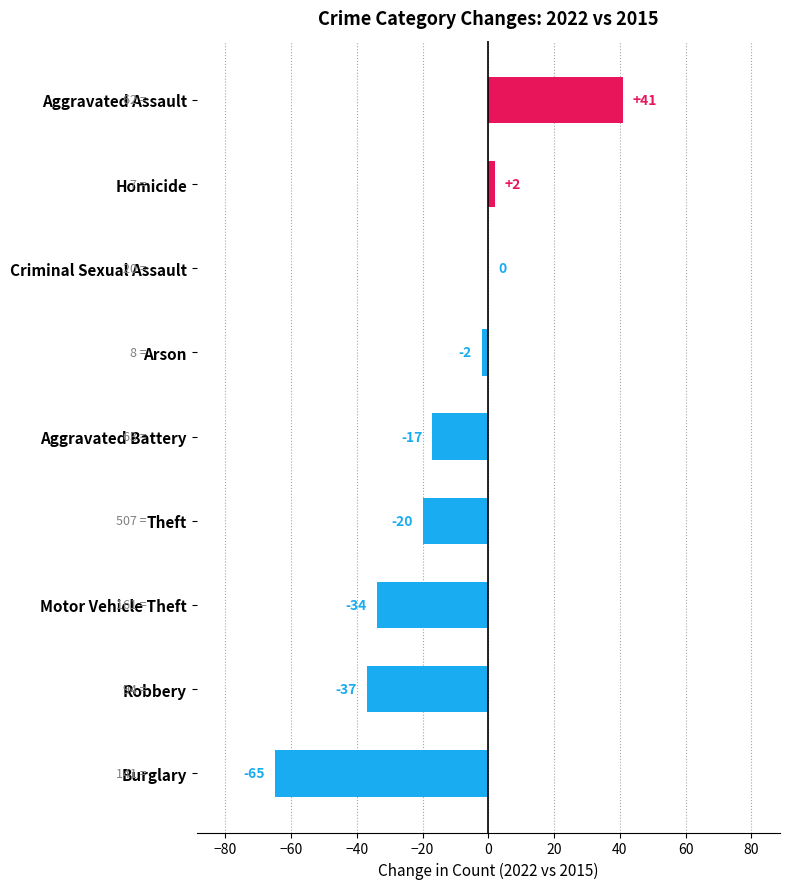

Is it true that the value at Theft is -11?

False